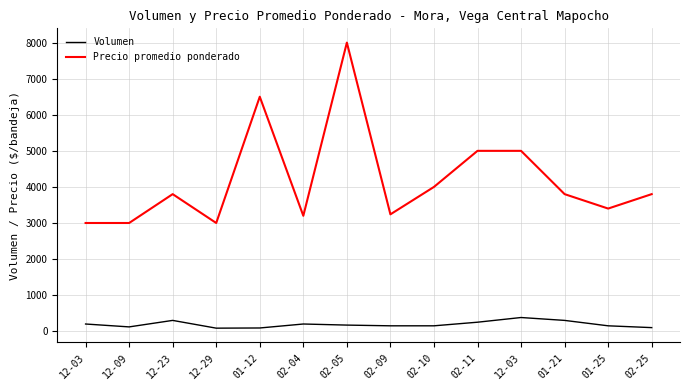

Is this an area chart (filled region under the line)?

No